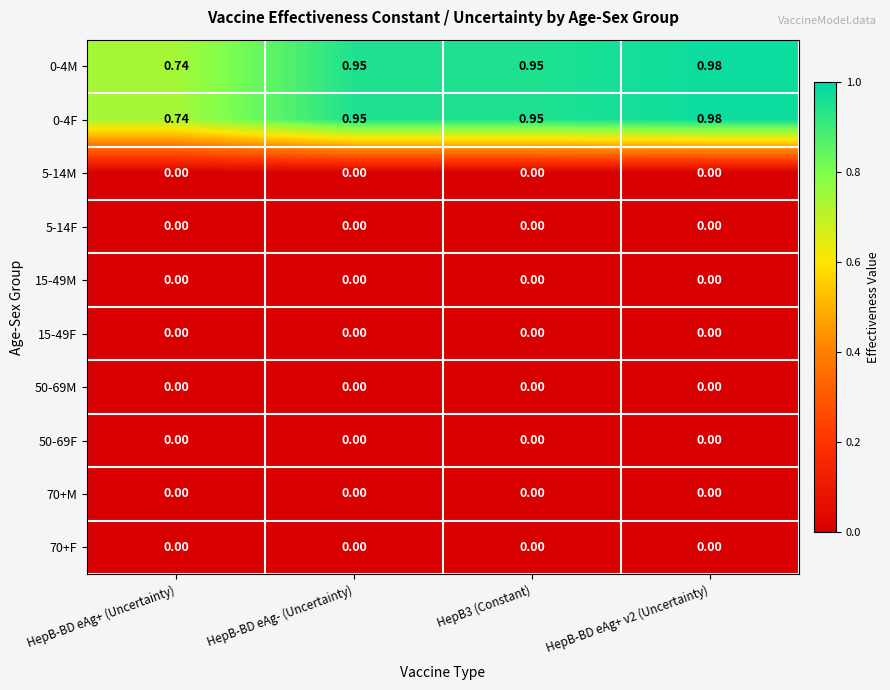

At how many categories does at least one series exceed 0?

4